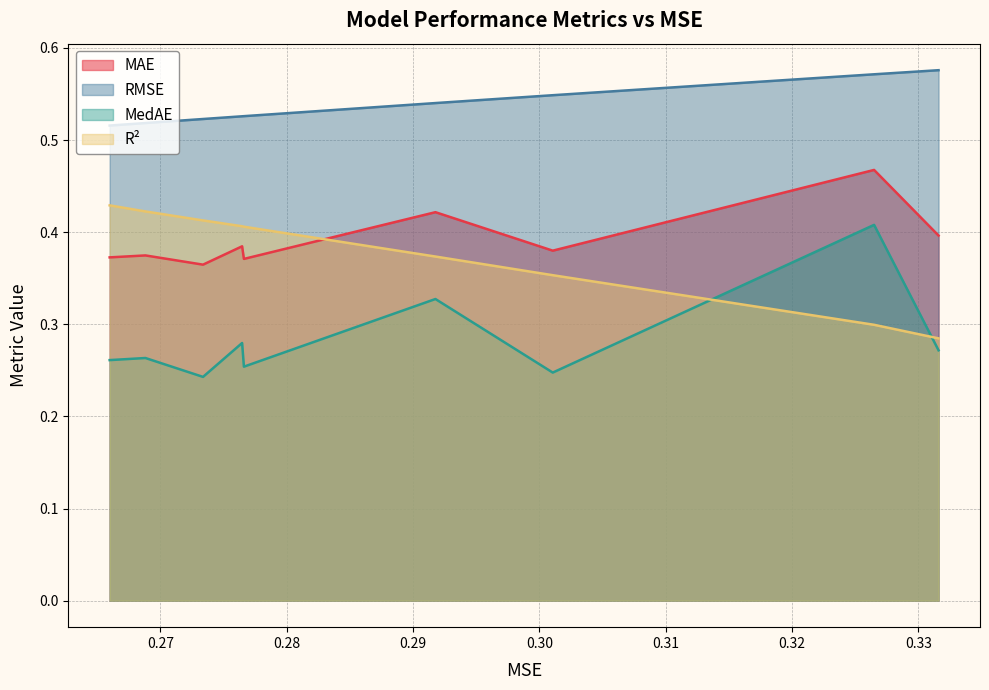

What is the value of the R² point at the 5th from the left?

0.4